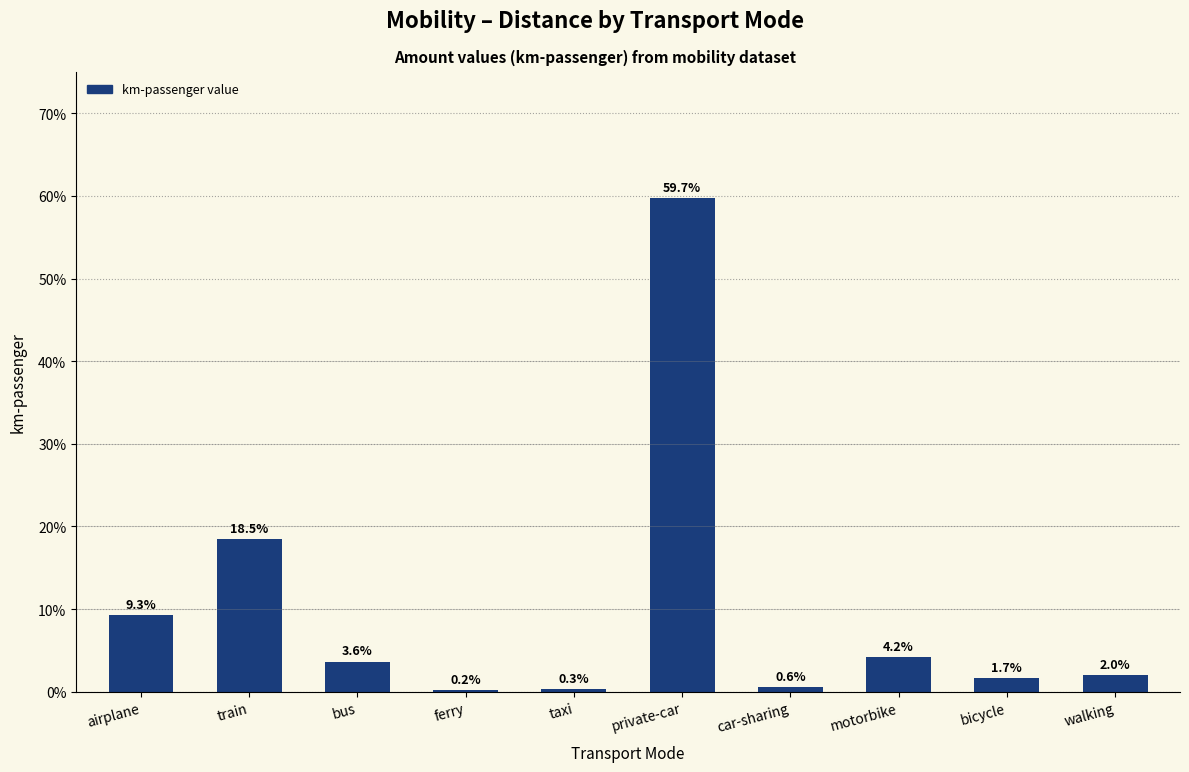

Are the bars horizontal?

No